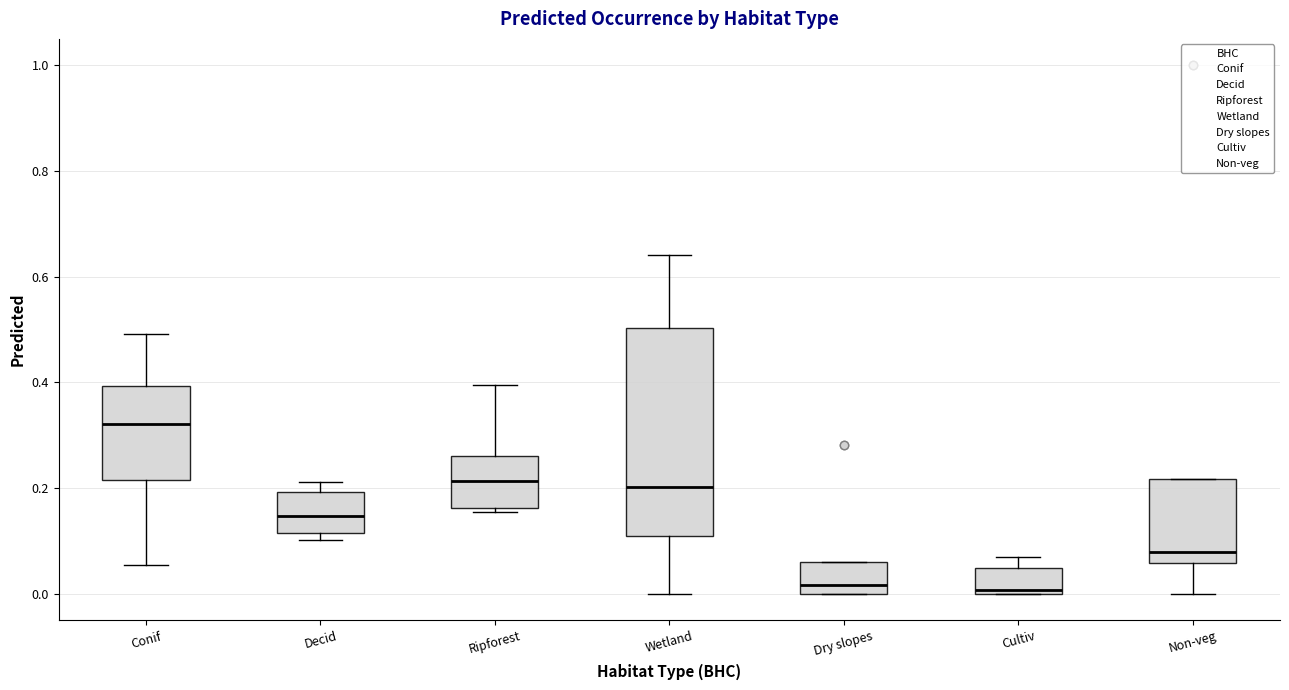

Comparing the boxes themselves (not the whiskers), which one is the tallest?

Wetland